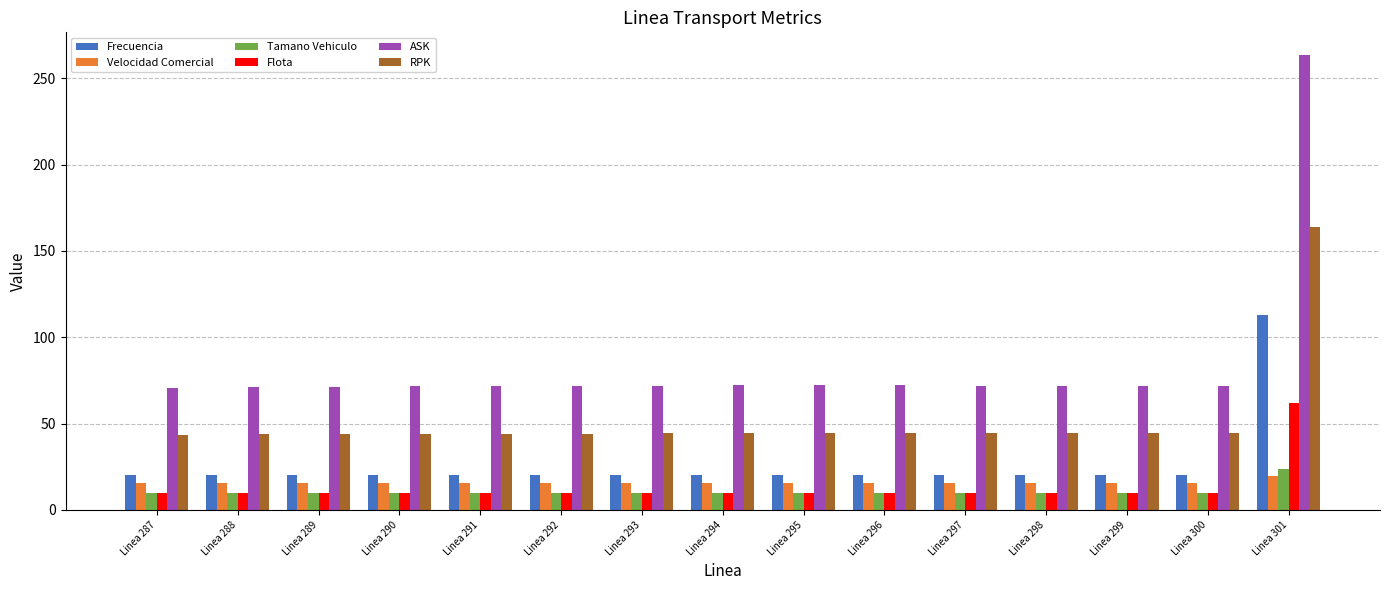

Read the ASK value at Linea 301.

263.4